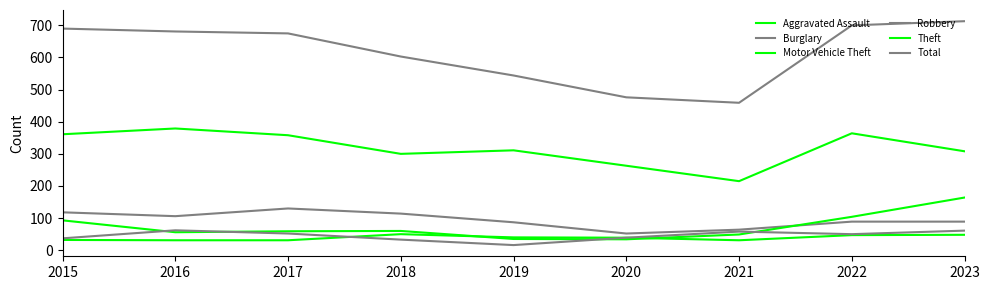

How many lines are shown in the chart?

6